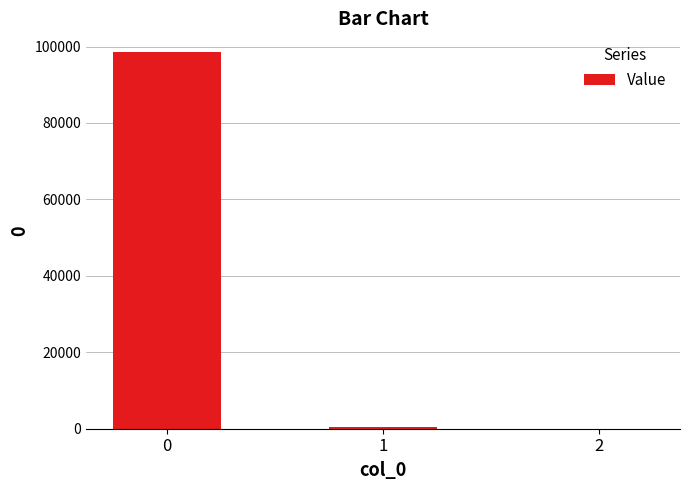

Are the bars horizontal?

No